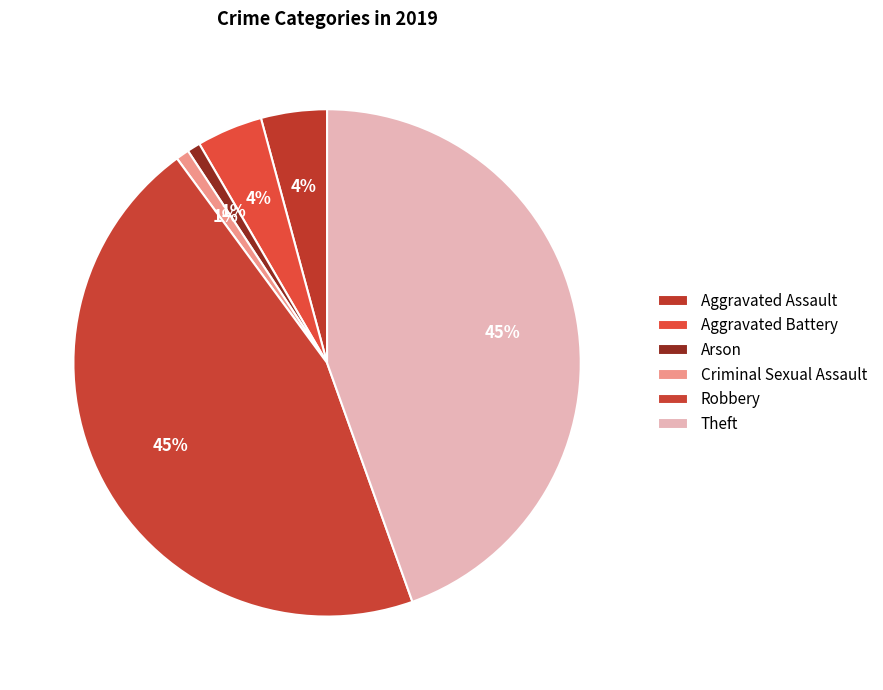

True or false: Arson accounts for 1% of the total.

True